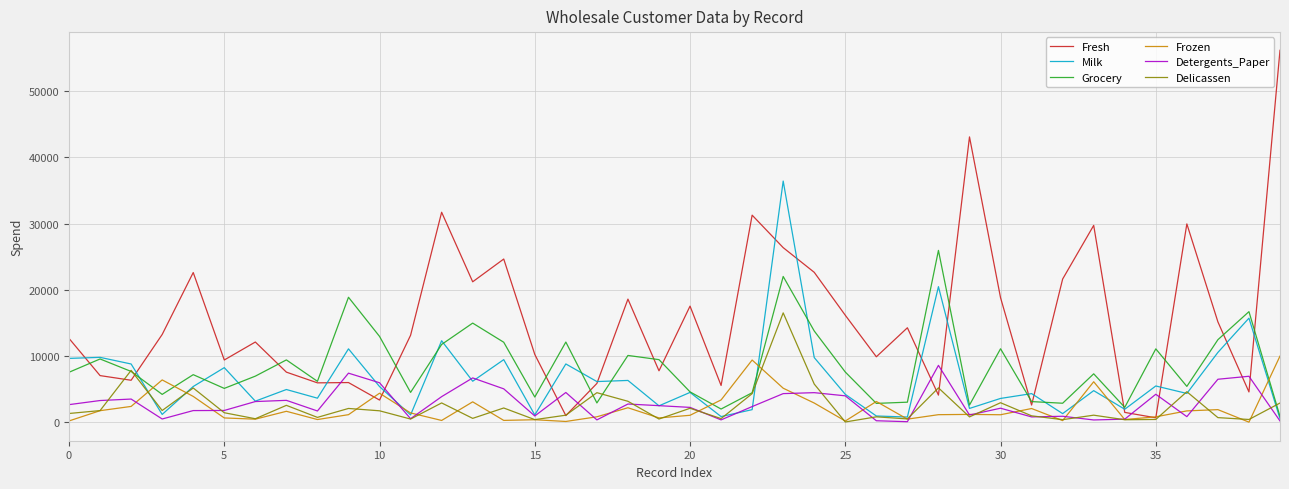

What is the maximum value for Grocery?

25957